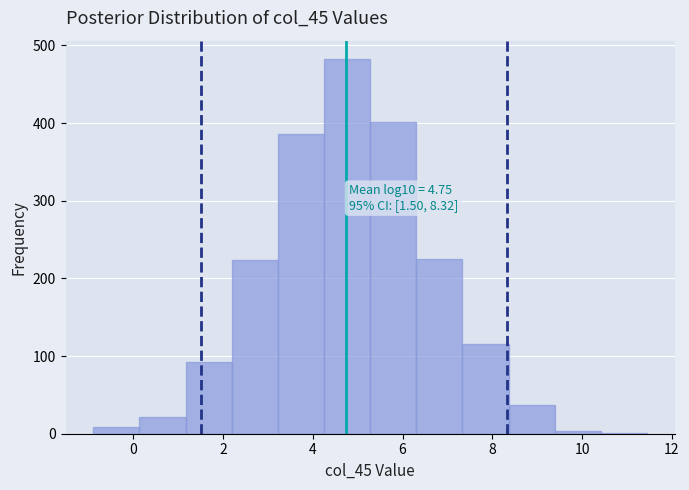

Over which range of the x-axis is the bar tallest?

4.2 to 5.2